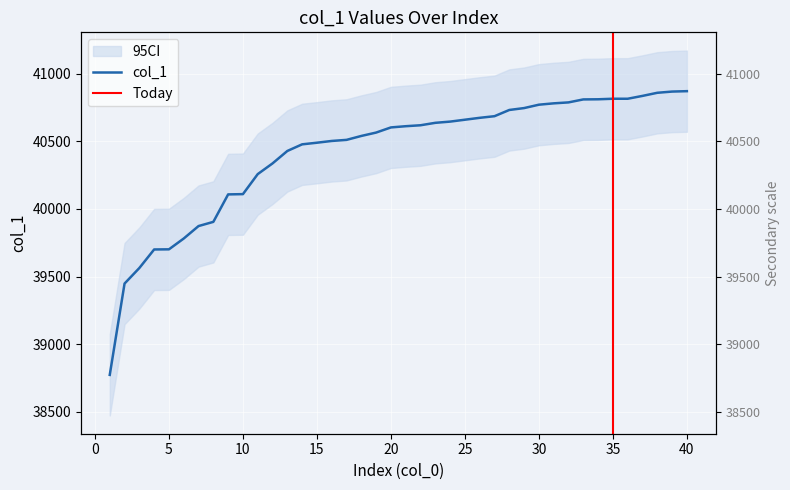

What is the maximum value shown in the chart?

40870